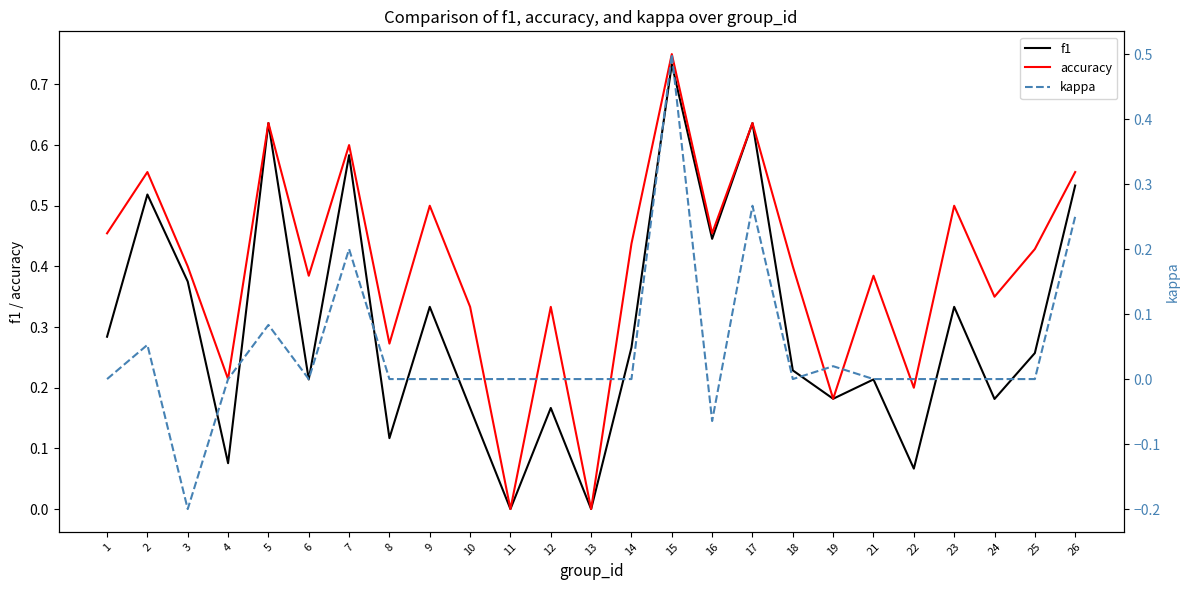

Read the kappa value at 16.

-0.1